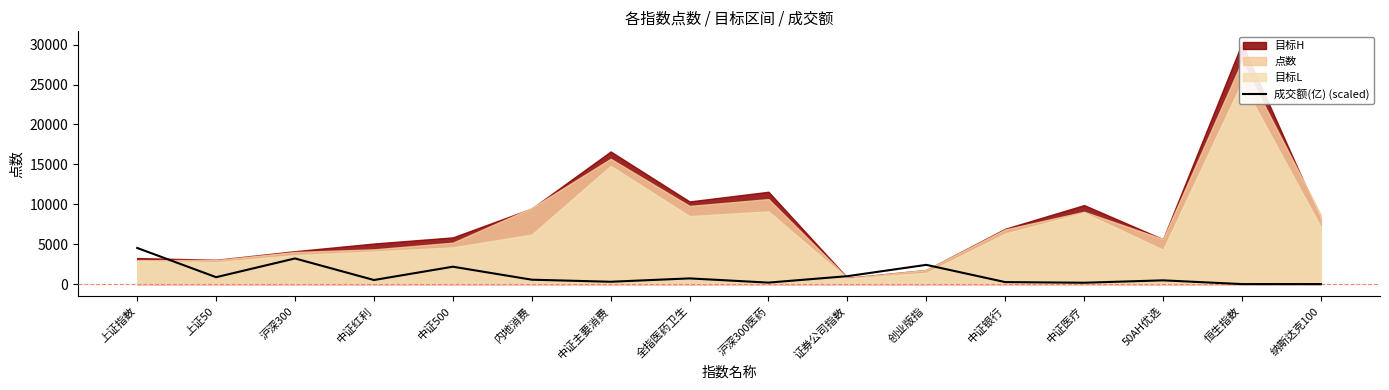

How many points are higher than both their immediate neighbors (excluding endpoints)?

5